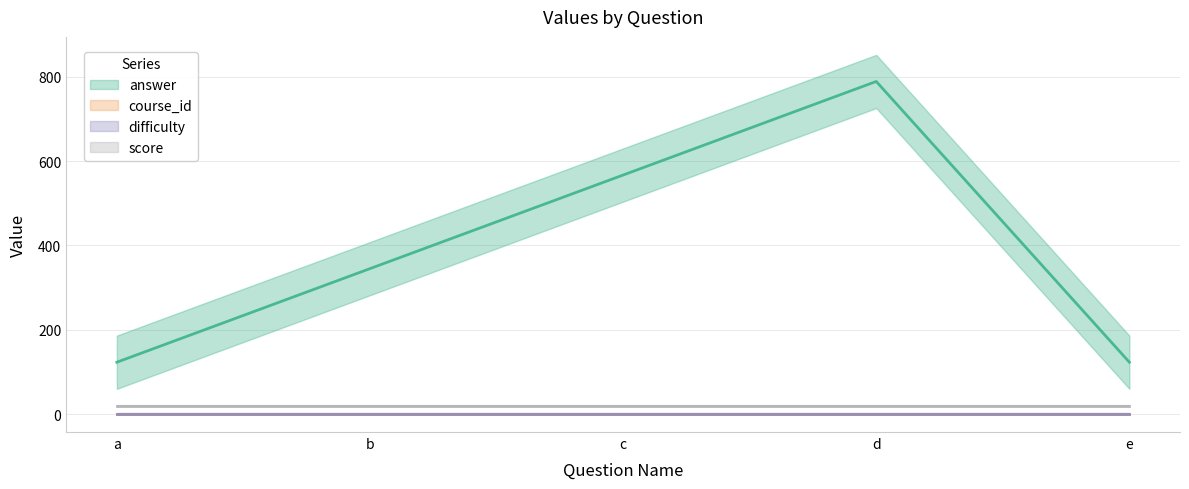

True or false: difficulty and answer intersect in this chart.

False